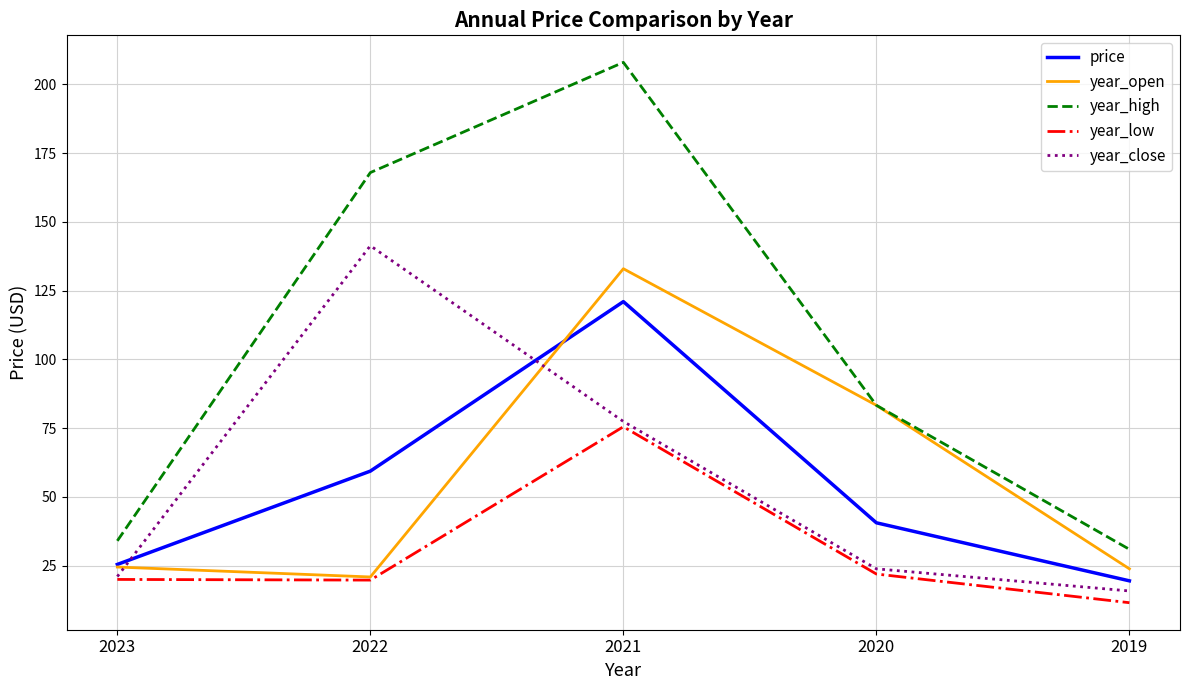

Which series has the largest total across all categories?

year_high